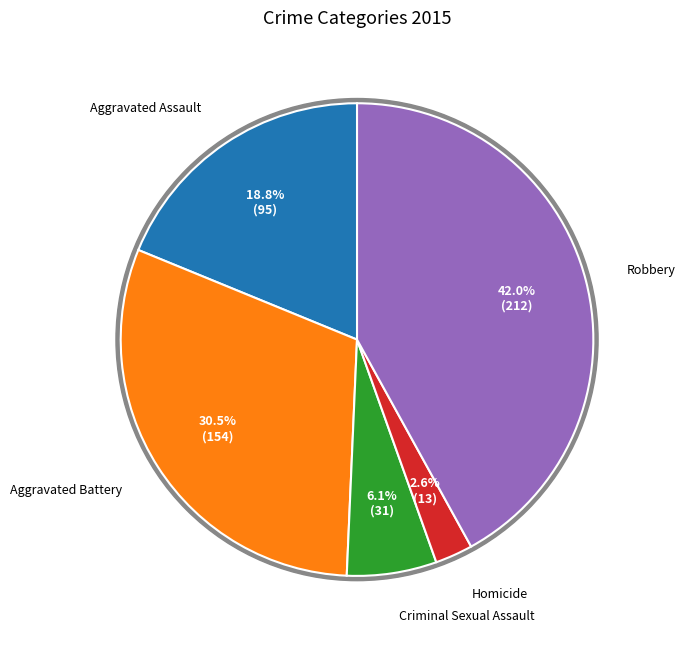

To the nearest percent, what is the combined percentage of Criminal Sexual Assault and Aggravated Battery?

37%